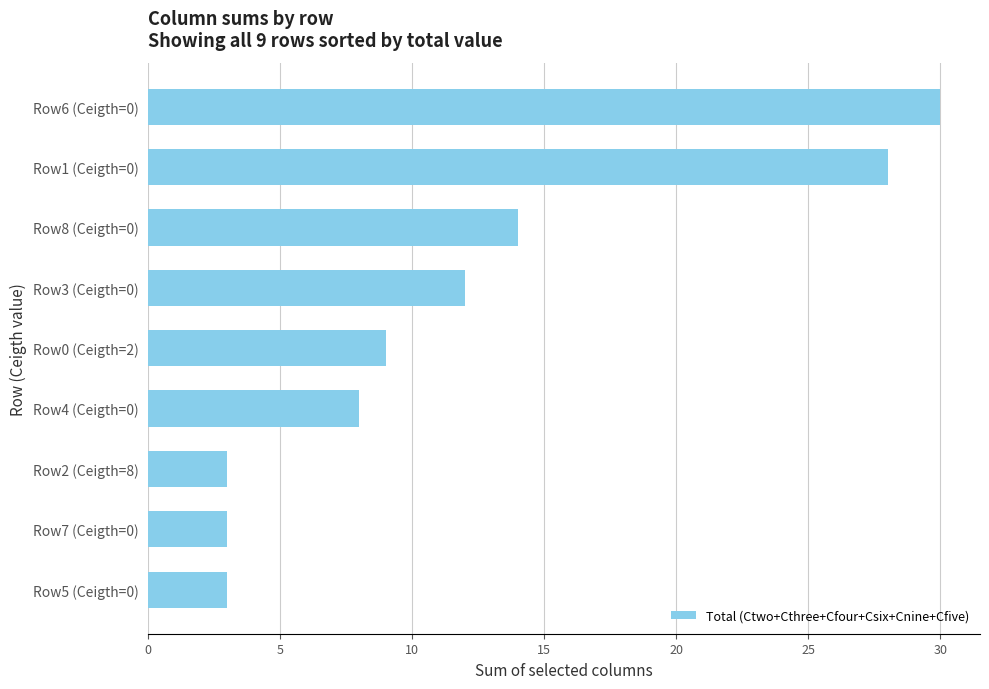

What is the label of the 3rd bar from the top?

Row8 (Ceigth=0)